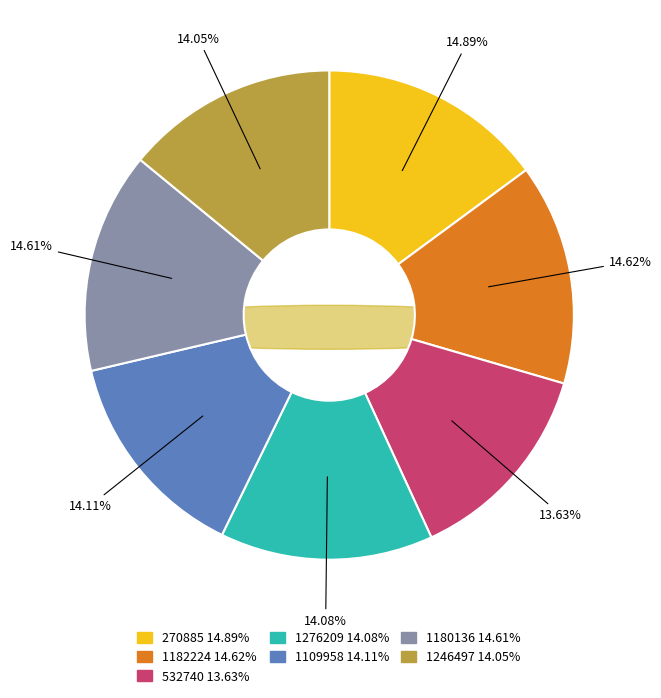

The 1180136 slice represents 22% of the pie. True or false?

False